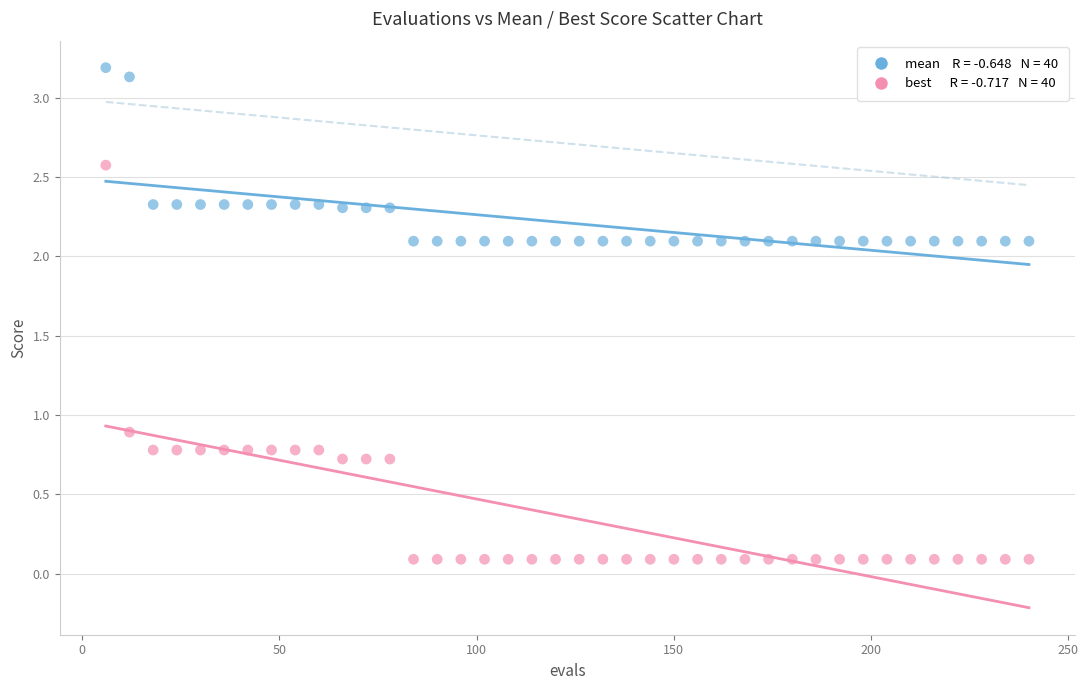

Across all data points, what is the range of Y values (max minus min)?

3.1